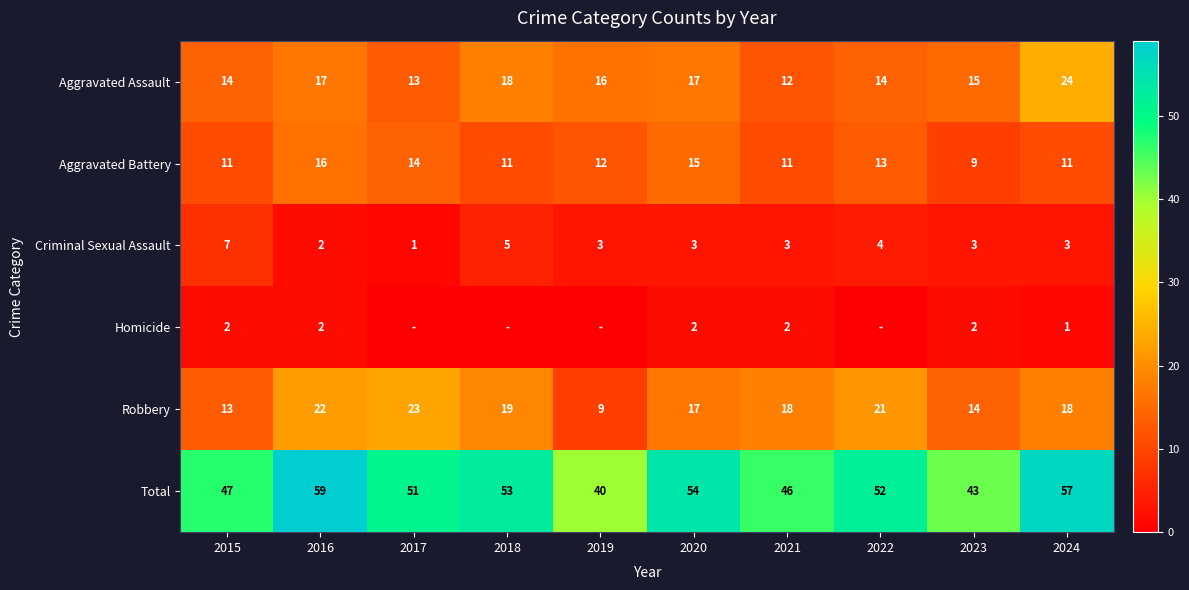

True or false: Aggravated Assault has a value of 14 at 2015.

True